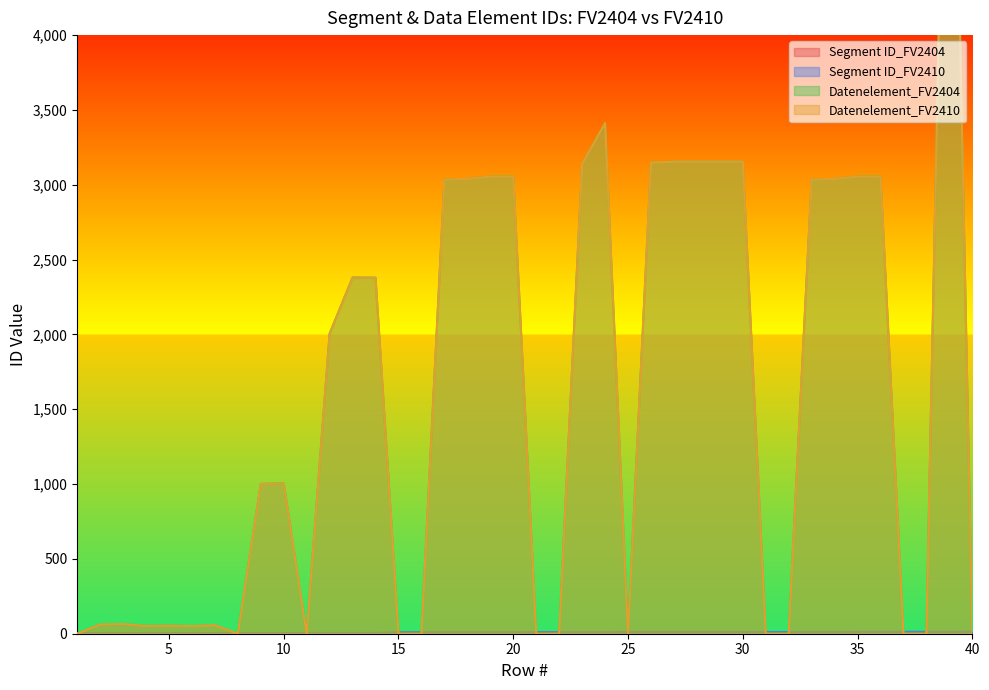

At how many categories does at least one series exceed 4353?

1